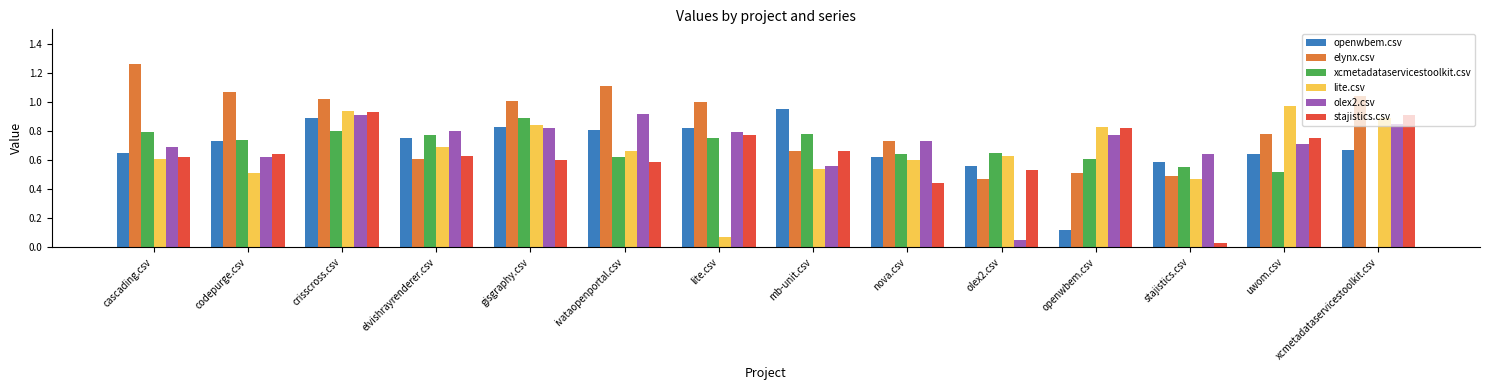

The value of xcmetadataservicestoolkit.csv at gisgraphy.csv is 0.9. True or false?

True